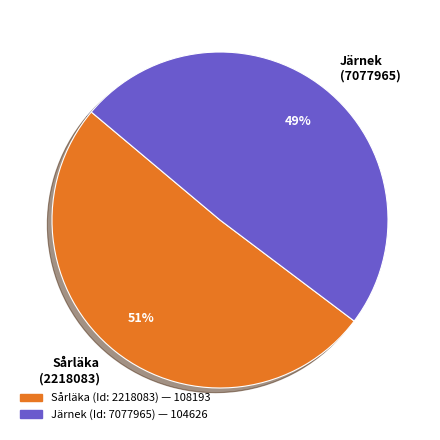

What percentage is the Sårläka (2218083) slice, to the nearest percent?

51%